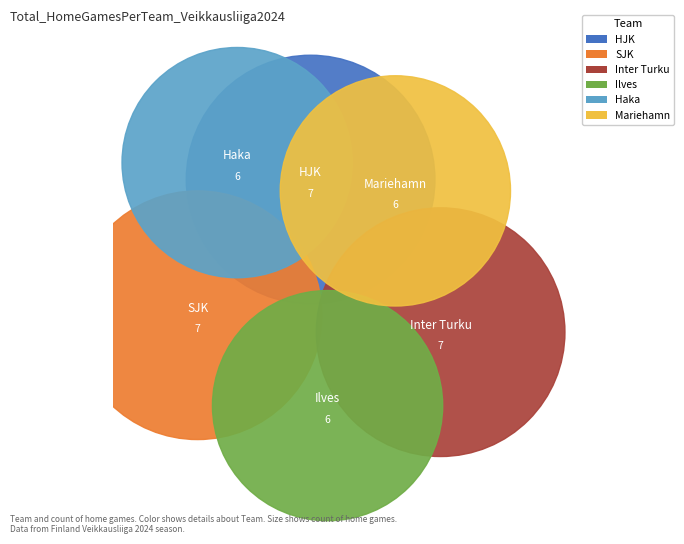

Does Mariehamn account for over 50% of the chart?

No